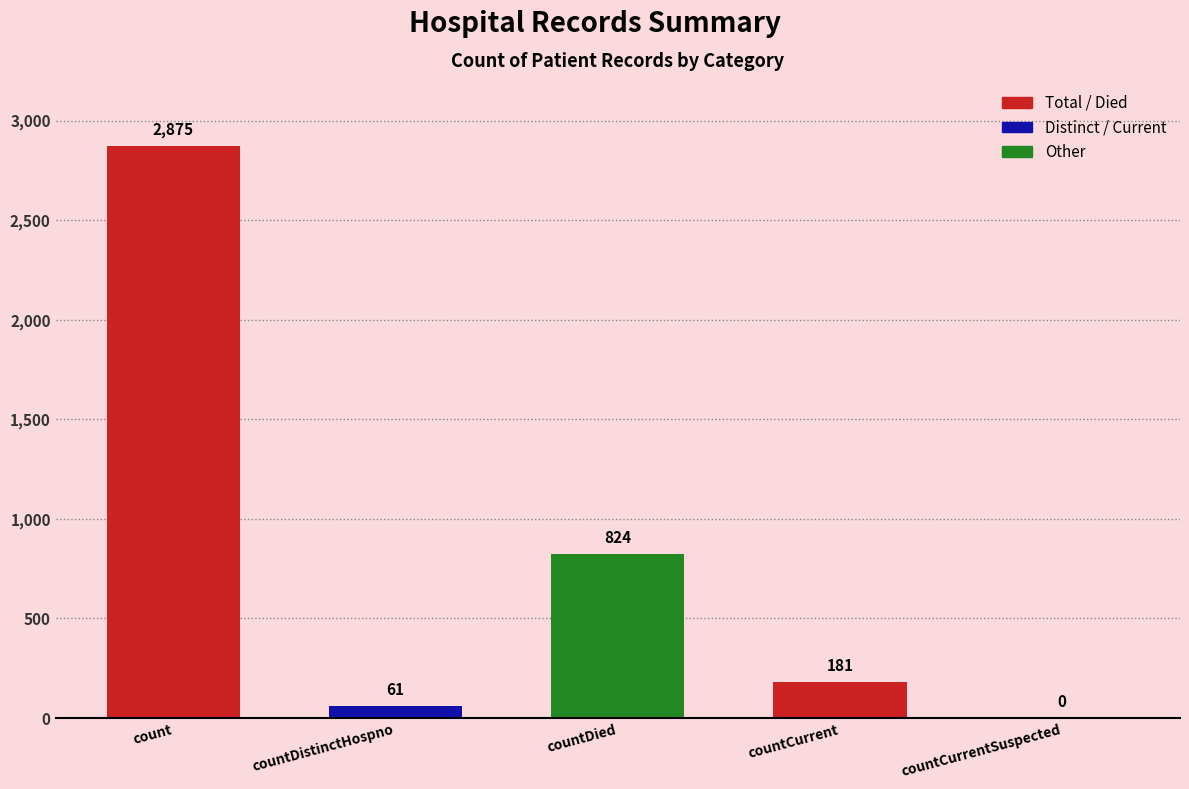

The chart shows a value of 824 at countDied. True or false?

True